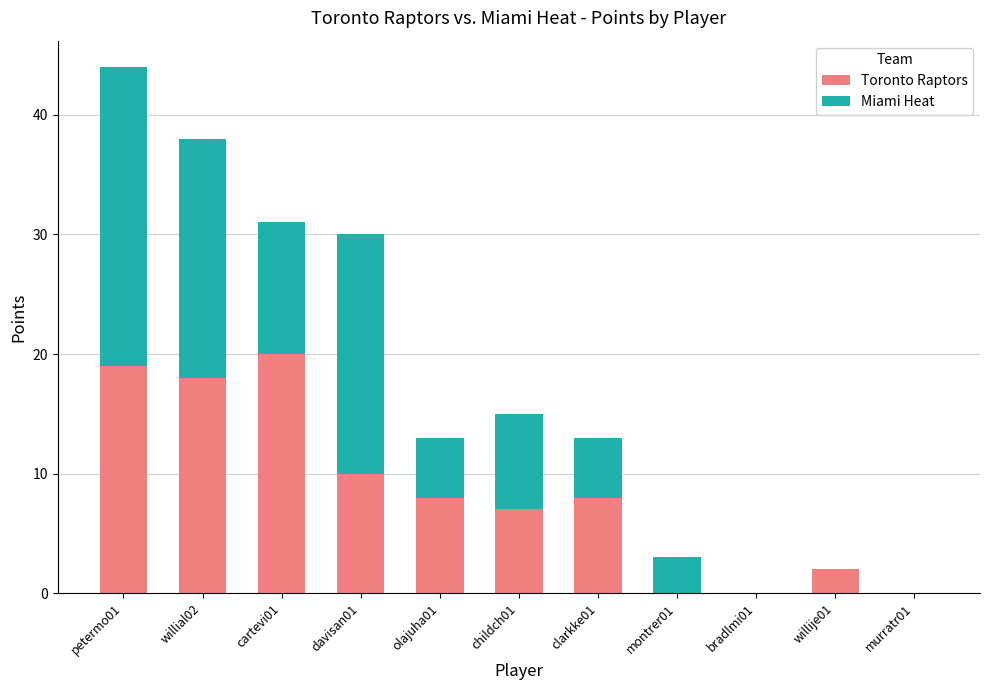

What is the sum of the Toronto Raptors values at clarkke01 and davisan01?

18